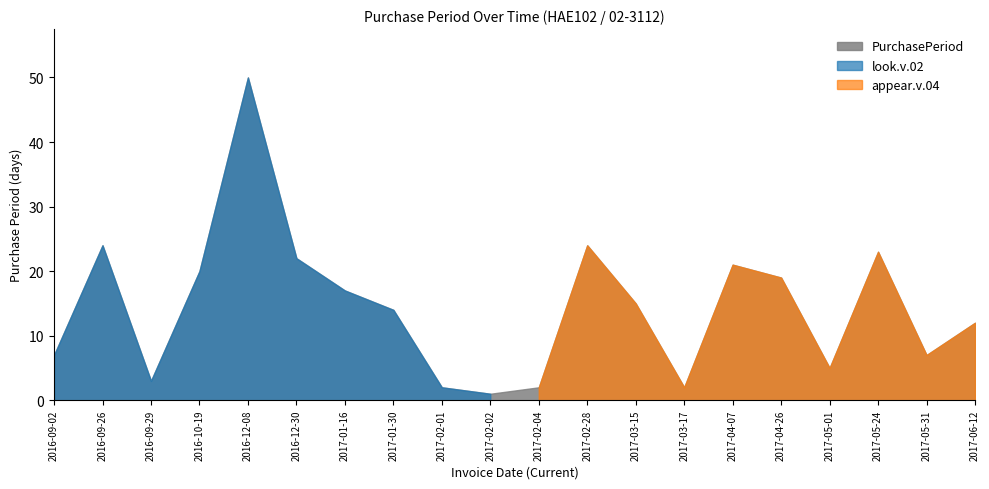

Approximately how many times larger is the value at 2016-09-02 compared to 2017-05-31?

1.0